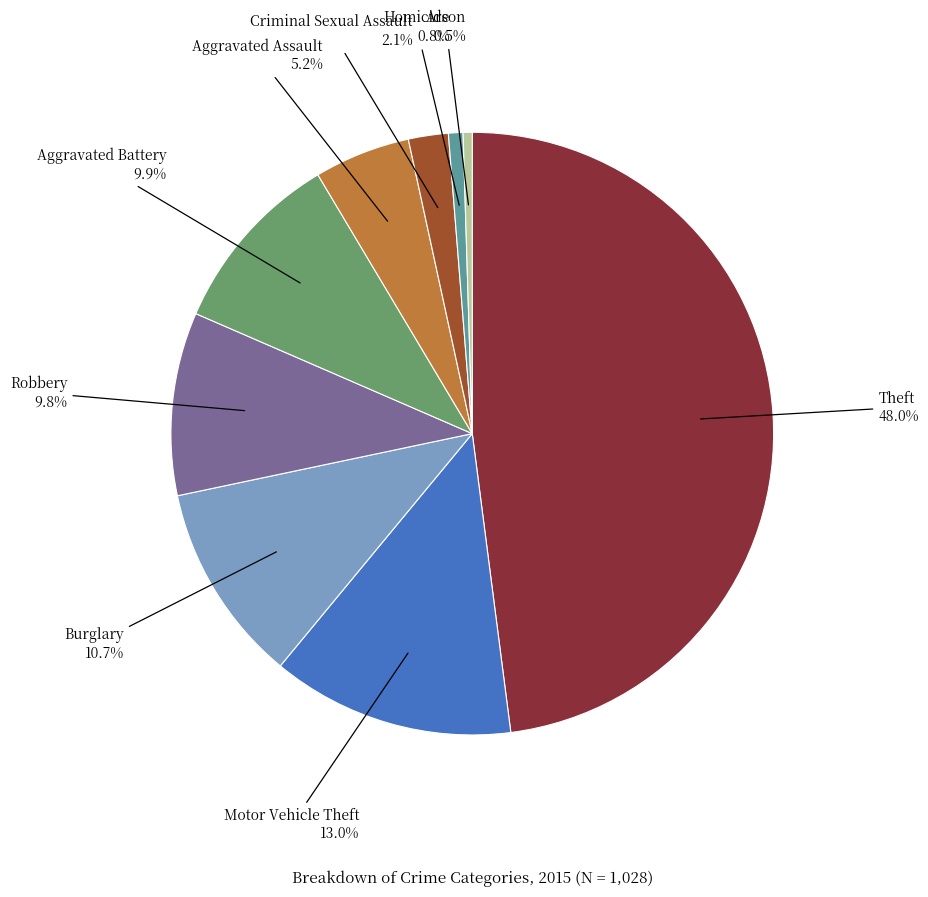

Count the number of slices in the pie.

9